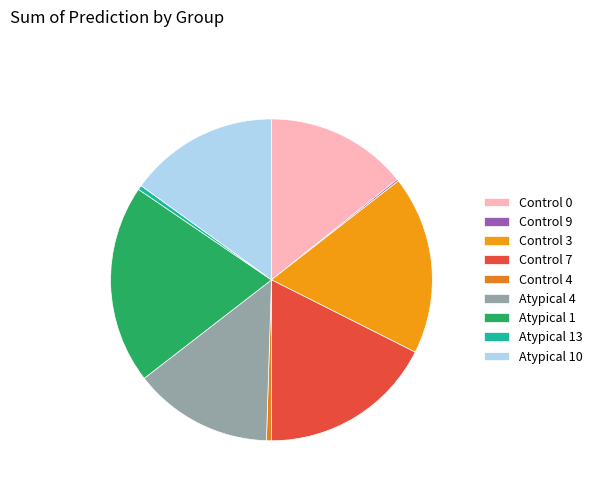

What is the largest slice in the pie chart?

Atypical 1